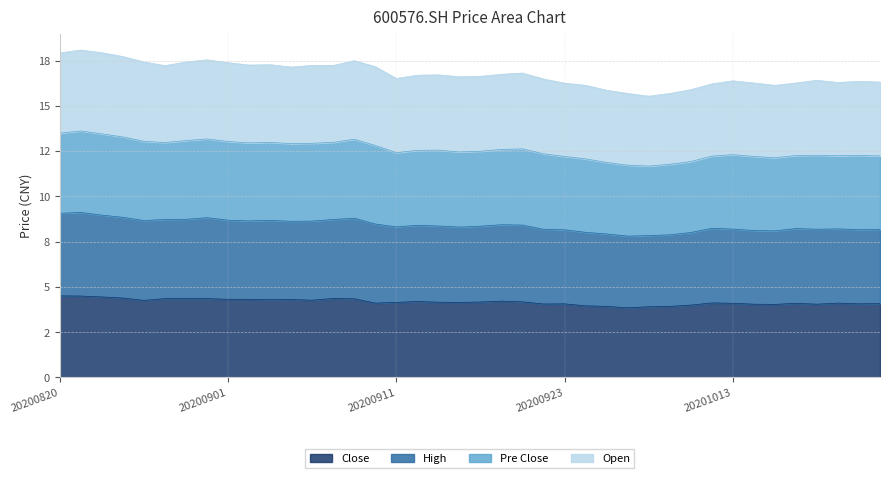

What is the difference between the Pre Close values at 20200914 and 20201020?

0.4